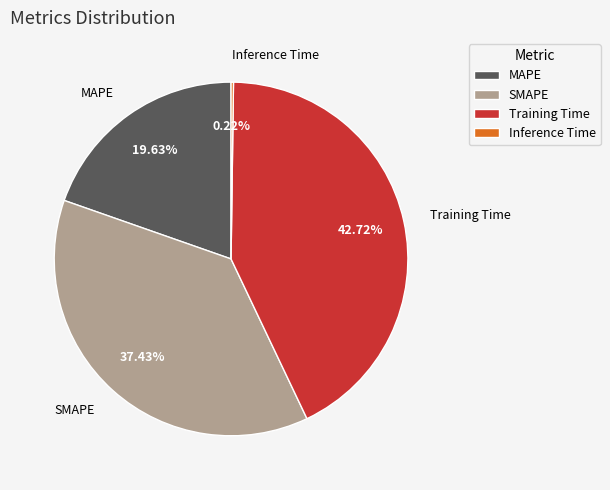

Combined, do MAPE and Training Time account for over 50%?

Yes